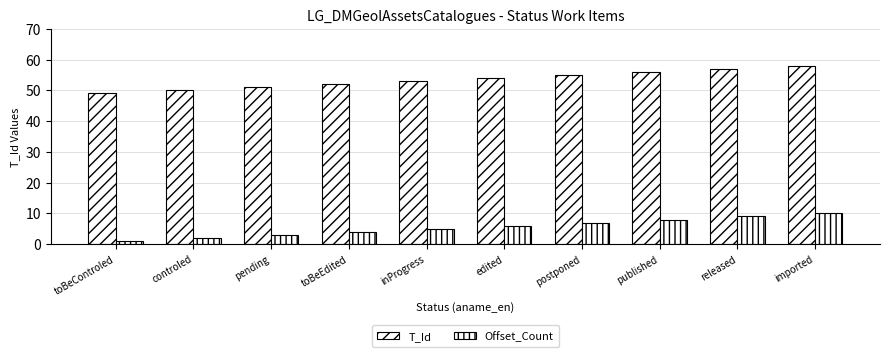

At which label is T_Id closest to 53?

inProgress